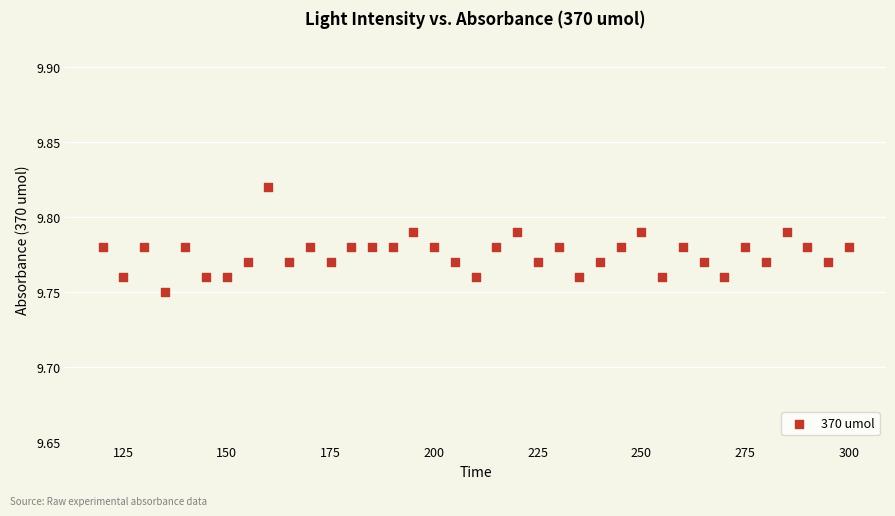

What is the range of X values (max minus min)?

180.0